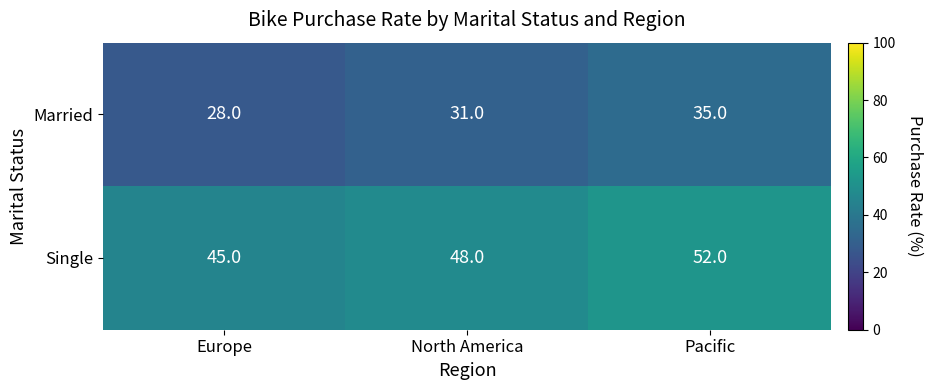

Where is Married nearest to the value 31?

North America